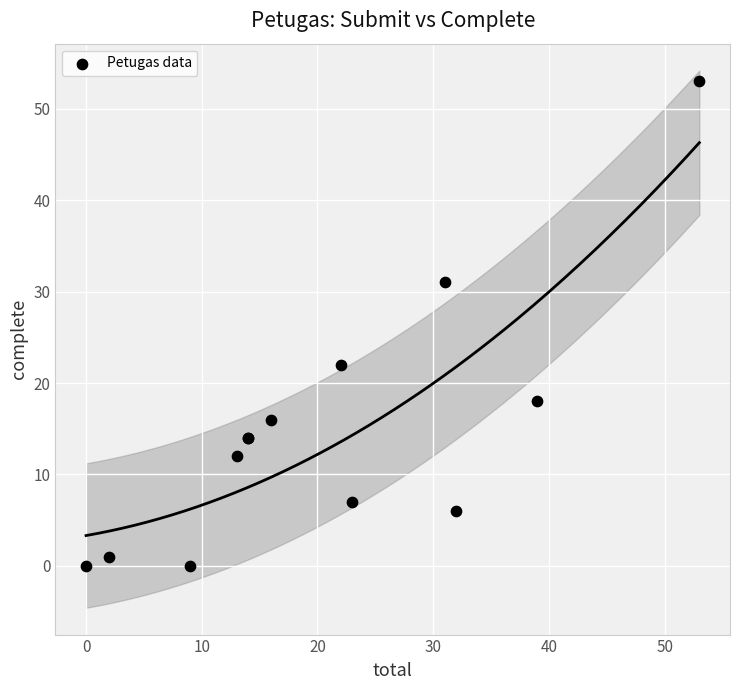

What Y value in the scatter plot is closest to 26?

22